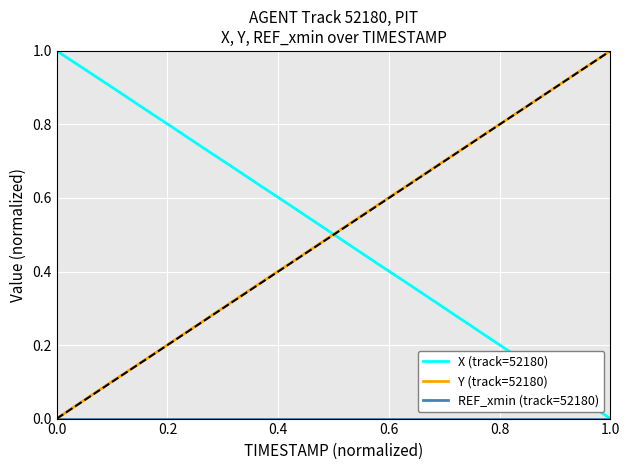

True or false: X (track=52180) and Y (track=52180) cross at least once.

True